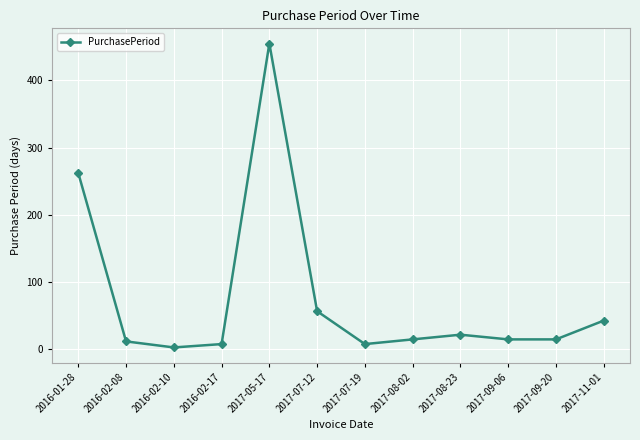

At which category does the chart reach its minimum across all series?

2016-02-10